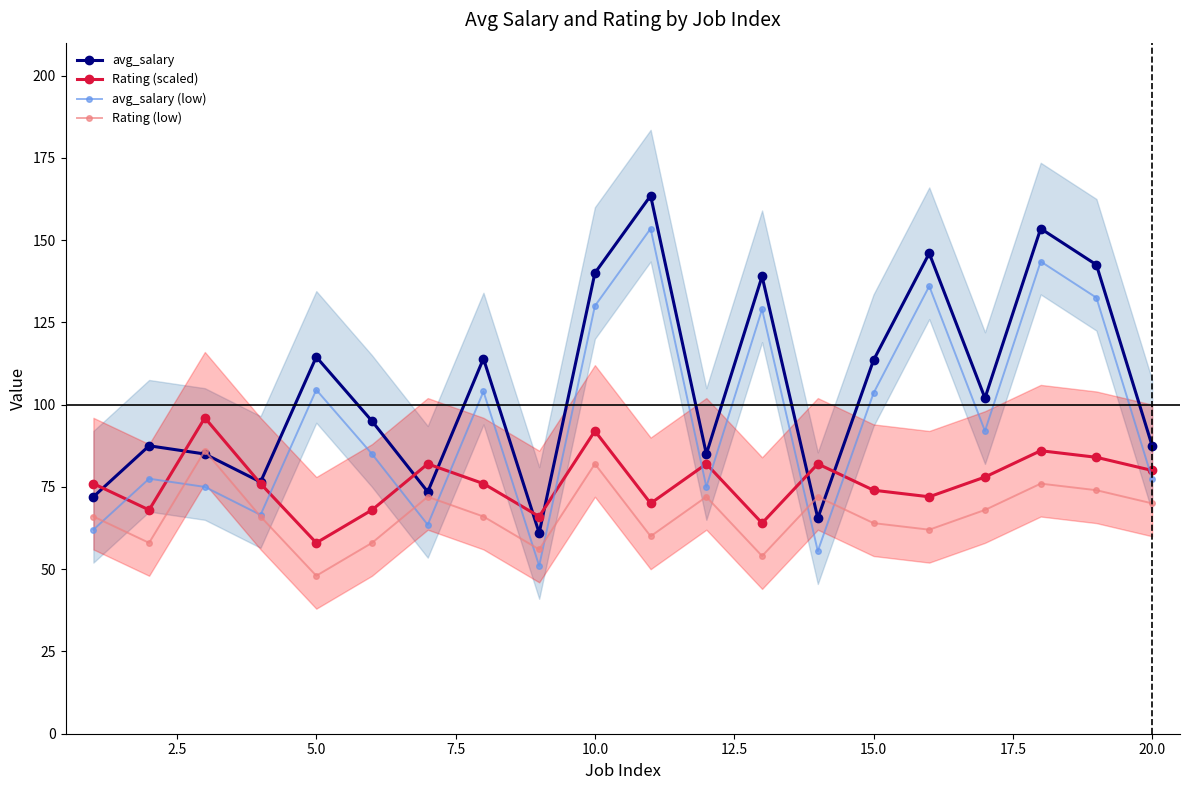

True or false: Rating (scaled) has more than 0 interior local peaks.

True